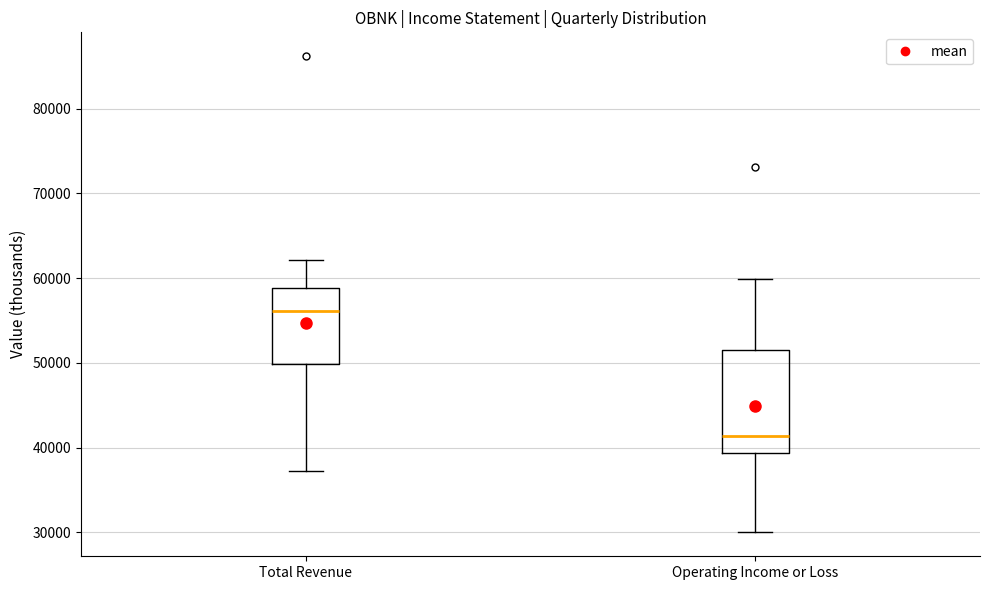

Reading left to right, read every box against the y-axis: the position of its median line, the range the box covers, and the ends of its whiskers. The values are not printed on the chart, so give them approximately, as read against the axis.

Total Revenue: median 56000, box 50000 to 59000, whiskers 37000 to 62000
Operating Income or Loss: median 41000, box 39000 to 52000, whiskers 30000 to 60000